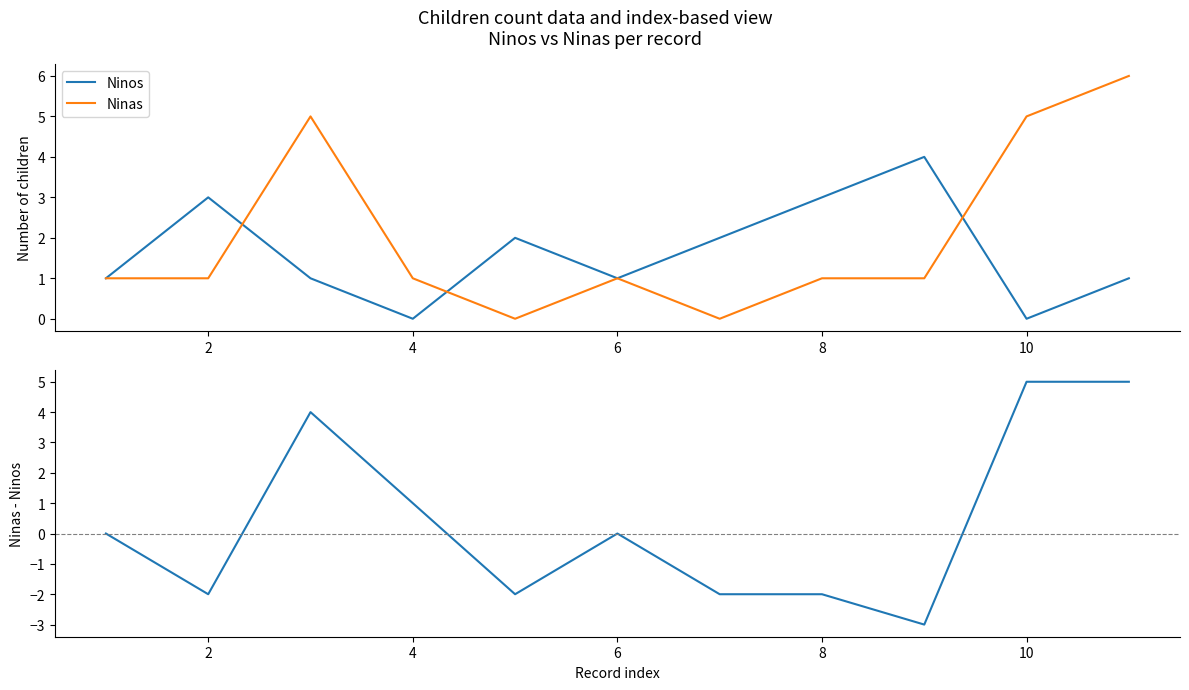

What is the smallest value displayed?

-3